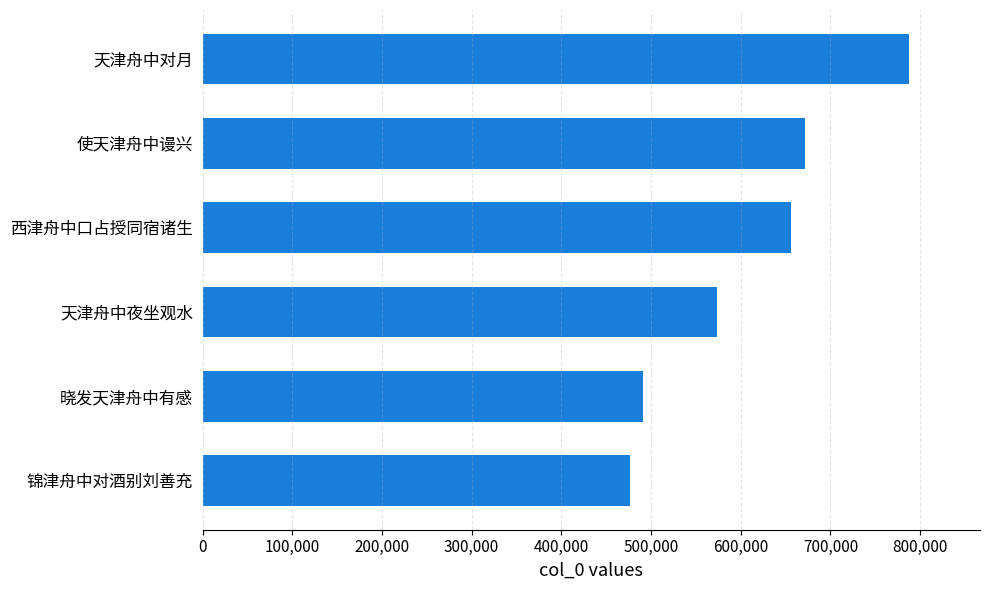

List the labels in order of value, largest first.

天津舟中对月, 使天津舟中谩兴, 西津舟中口占授同宿诸生, 天津舟中夜坐观水, 晓发天津舟中有感, 锦津舟中对酒别刘善充